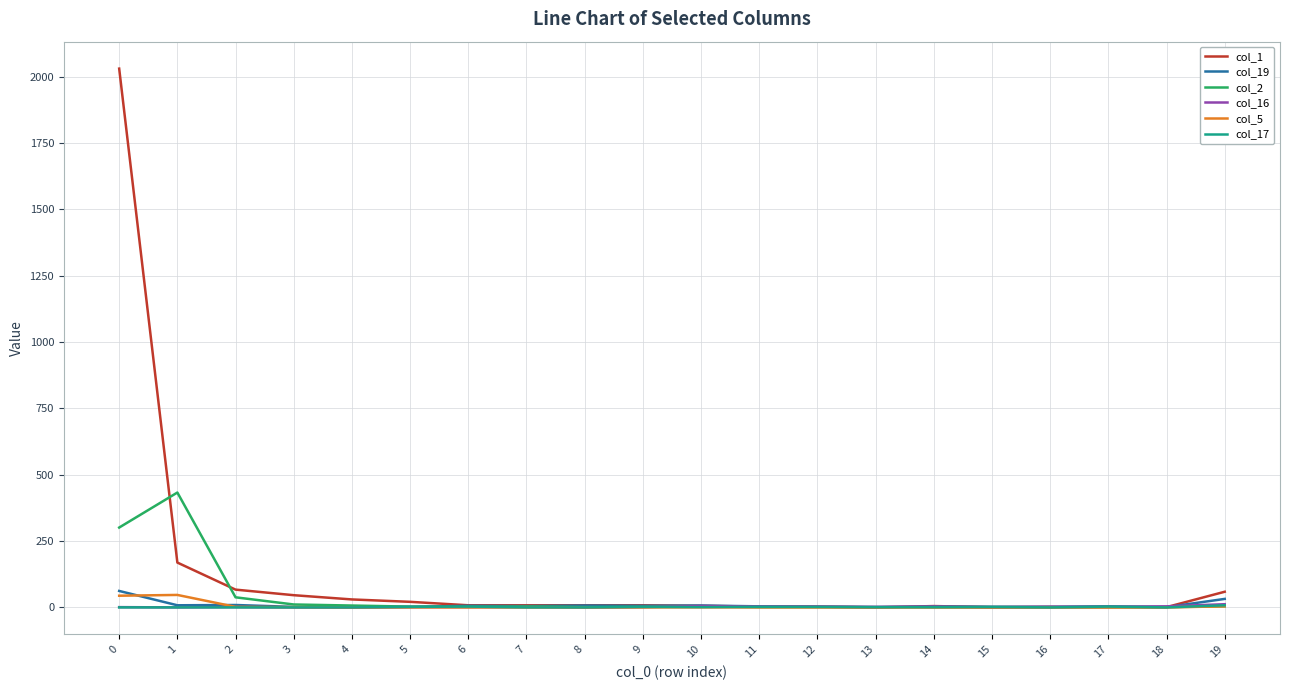

Which series changed the most between 3 and 15?

col_1